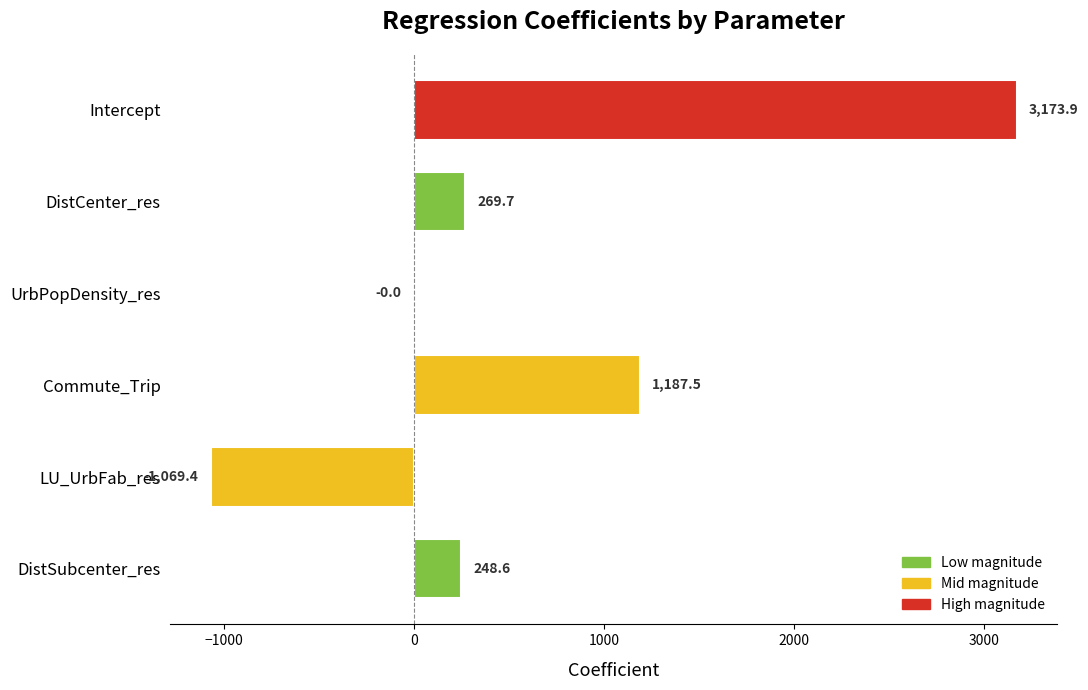

How many data points does each series have?

6